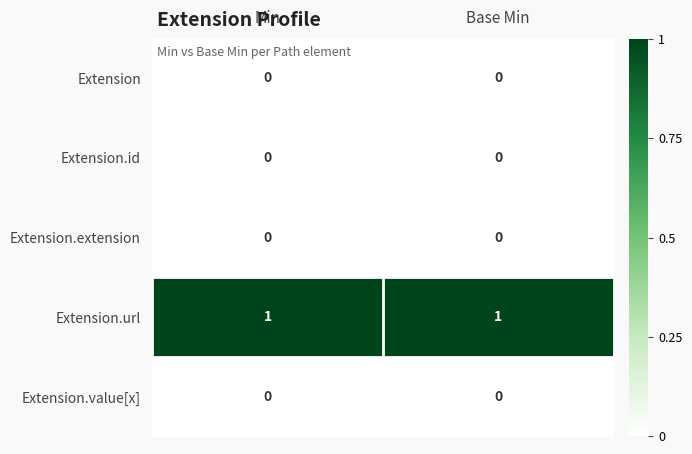

True or false: Extension.extension has a value of 0 at Base Min.

True